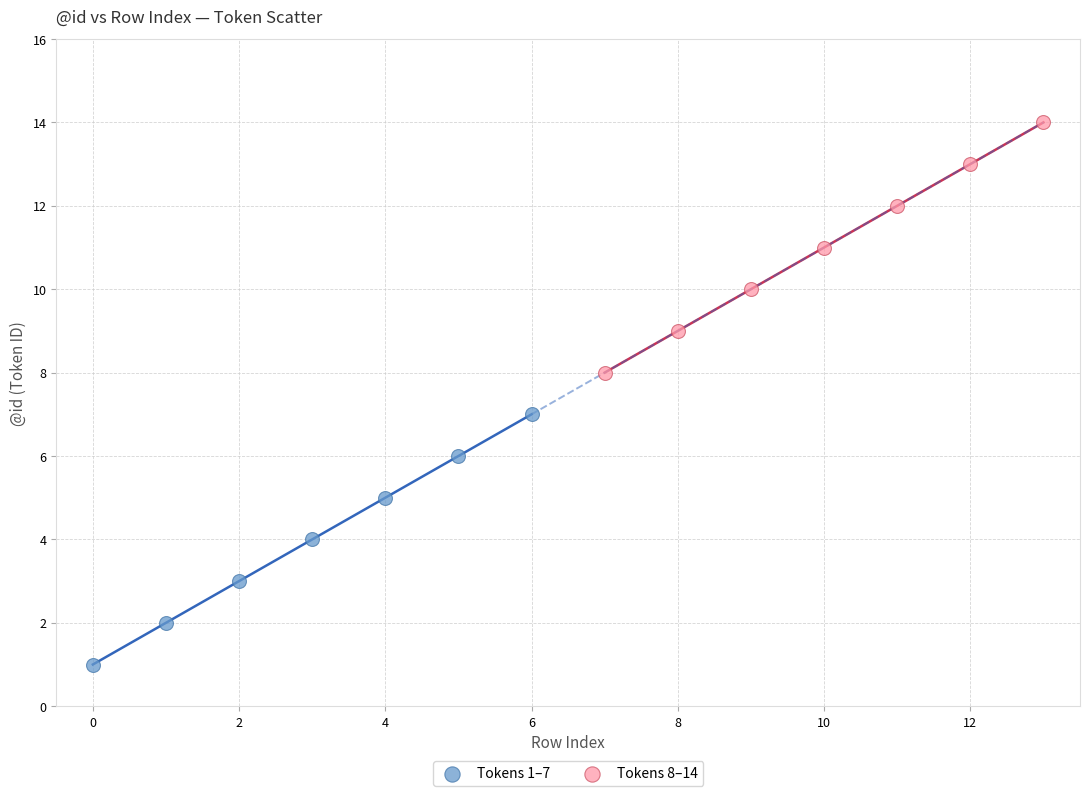

What are all the series names shown in the legend?

Tokens 1–7, Tokens 8–14